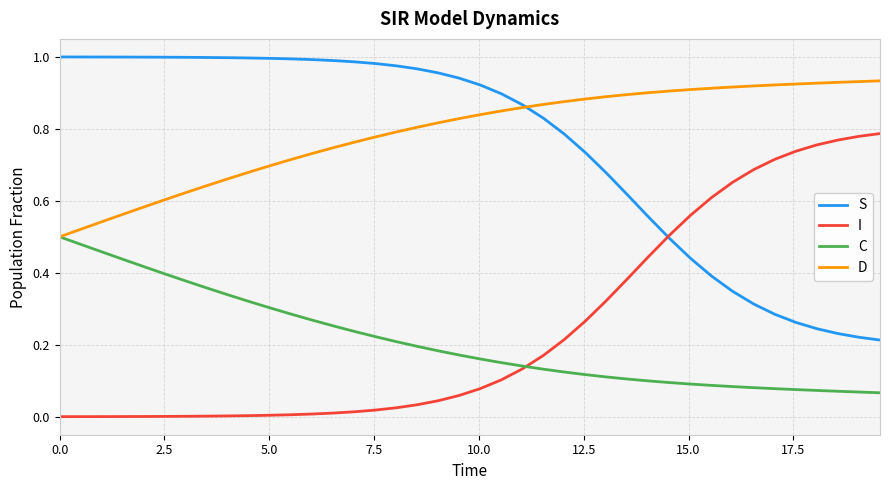

List the series in order of their peak value, highest first.

S, D, I, C